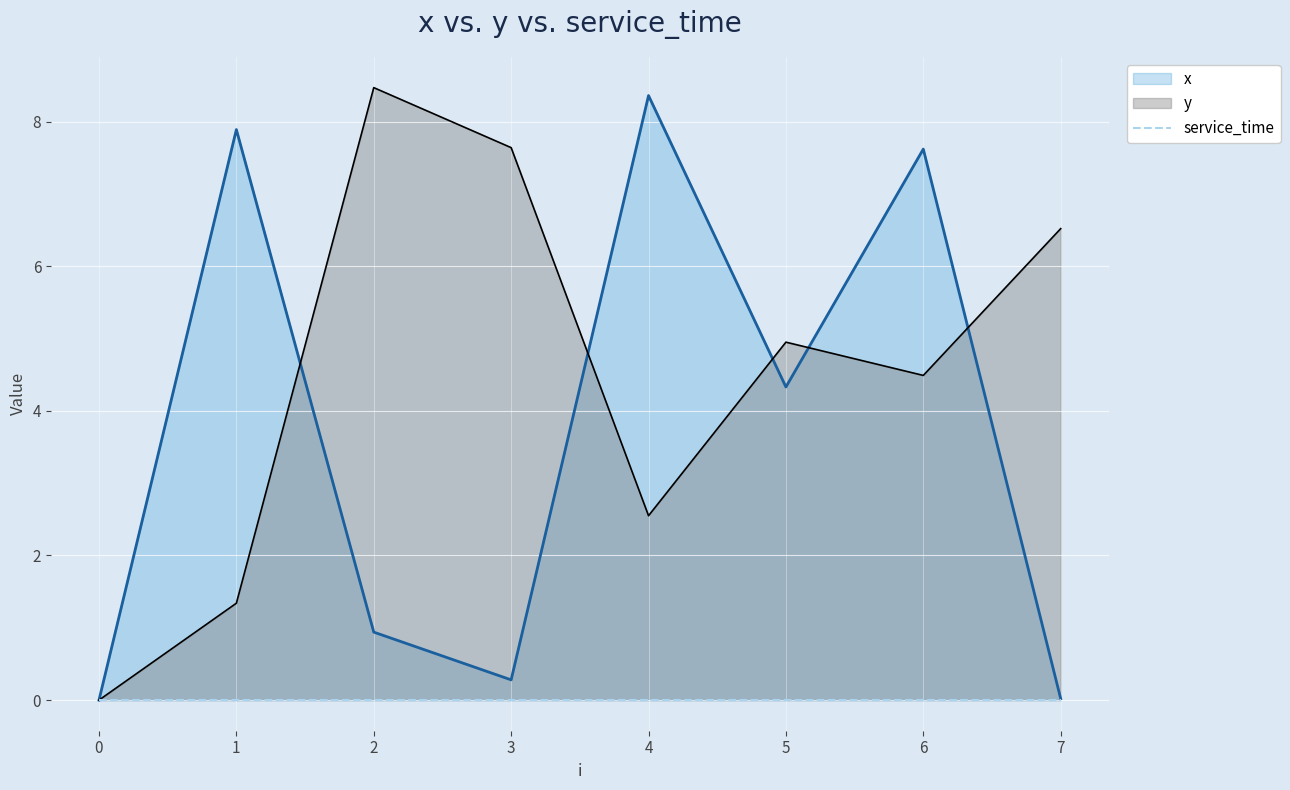

Is the value of y at 6 greater than the value of x at 3?

Yes